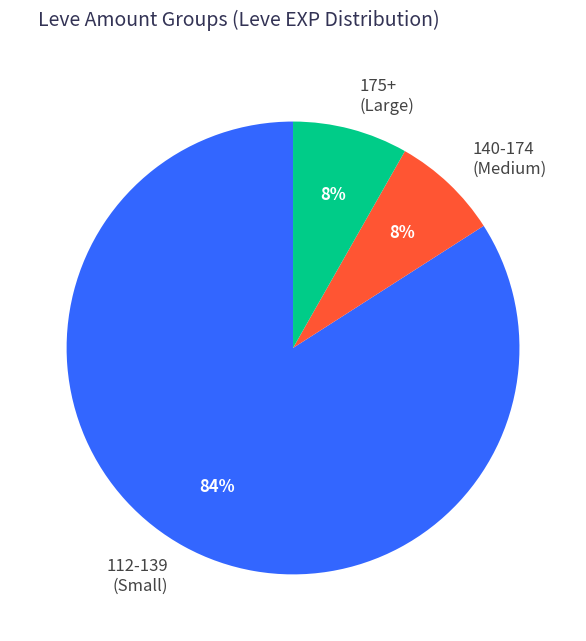

To the nearest percent, what is the average slice percentage?

33%